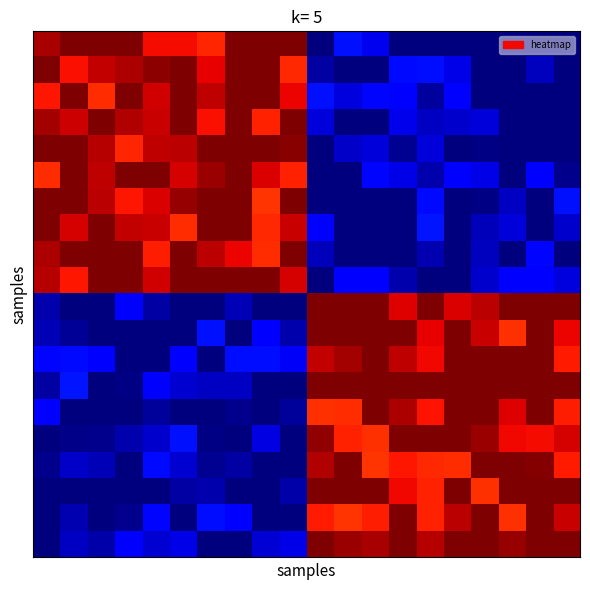

Which category has the highest value across all series?

1